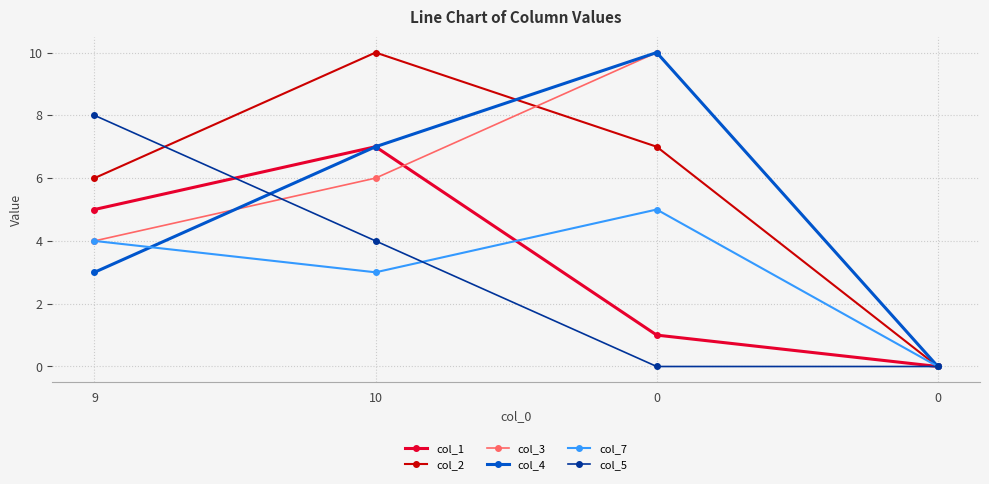

True or false: col_7 has a value of 4 at 9.

True